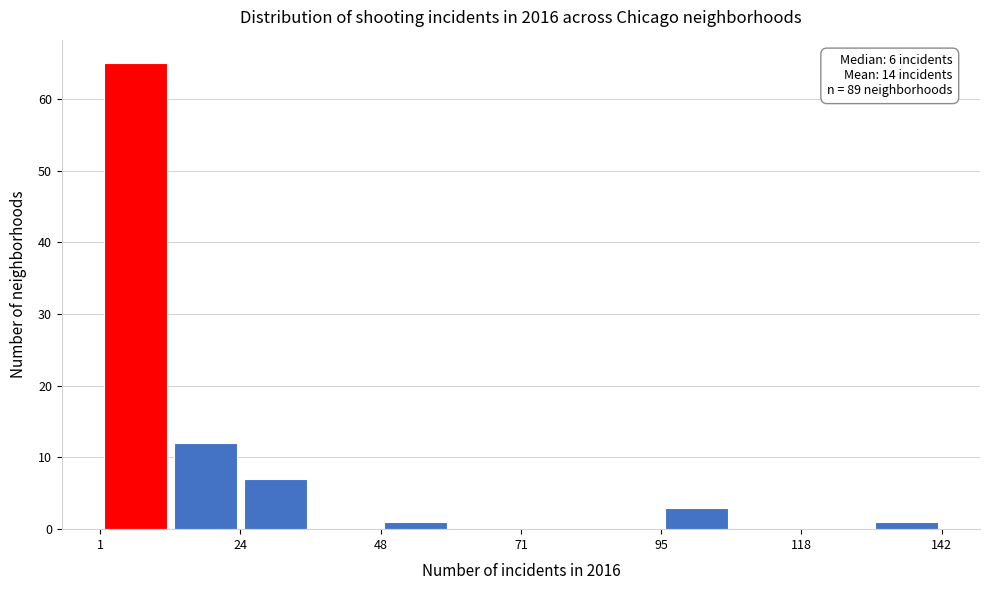

Around what value on the x-axis is the tallest bar? Give the approximate position of its centre, as read against the axis.

5